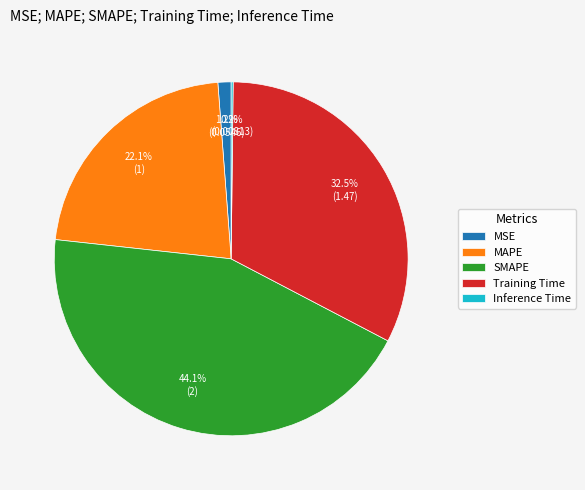

Is it true that SMAPE is 44% of the pie?

True